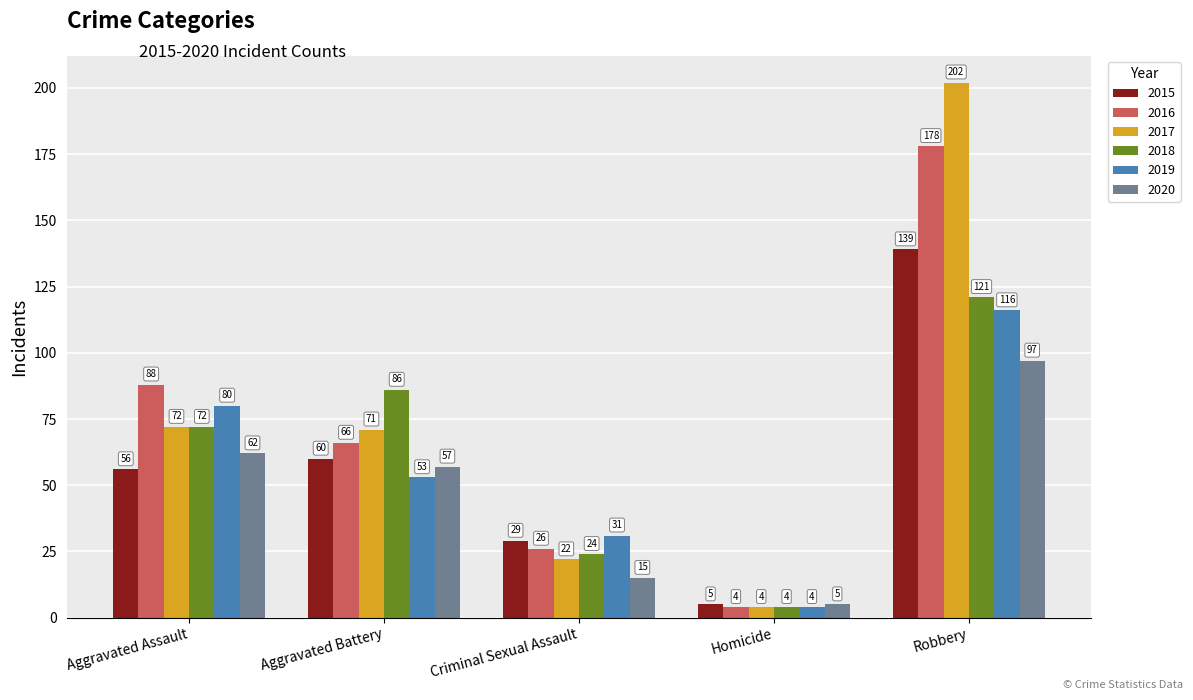

The 2020 series shows 5 at Homicide. True or false?

True